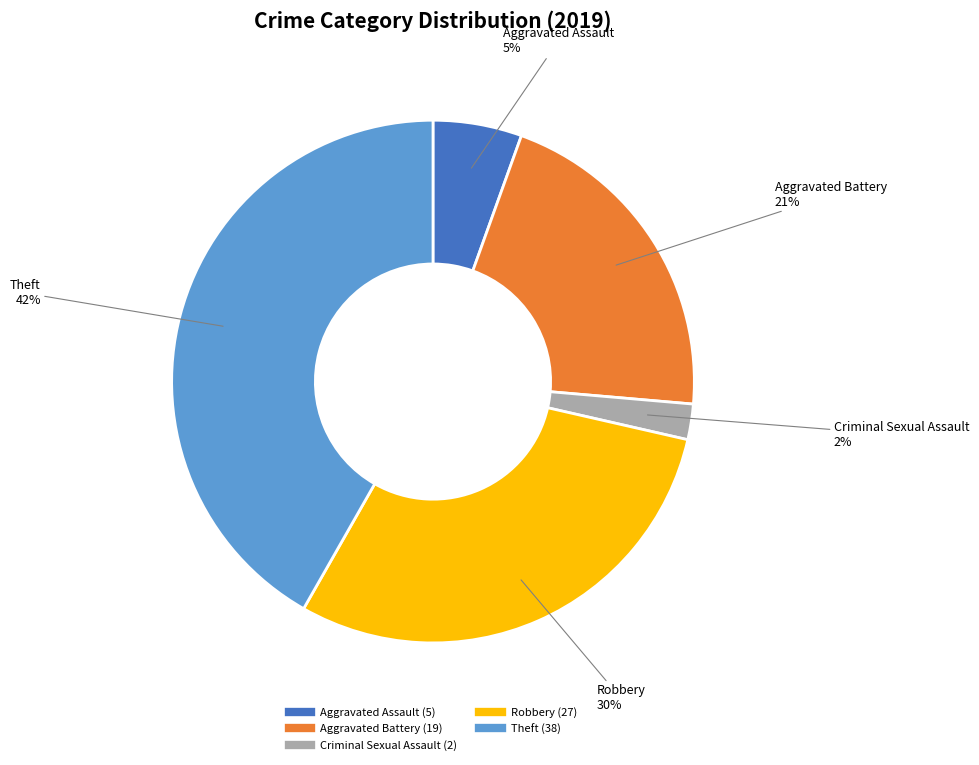

Count the number of slices in the pie.

5